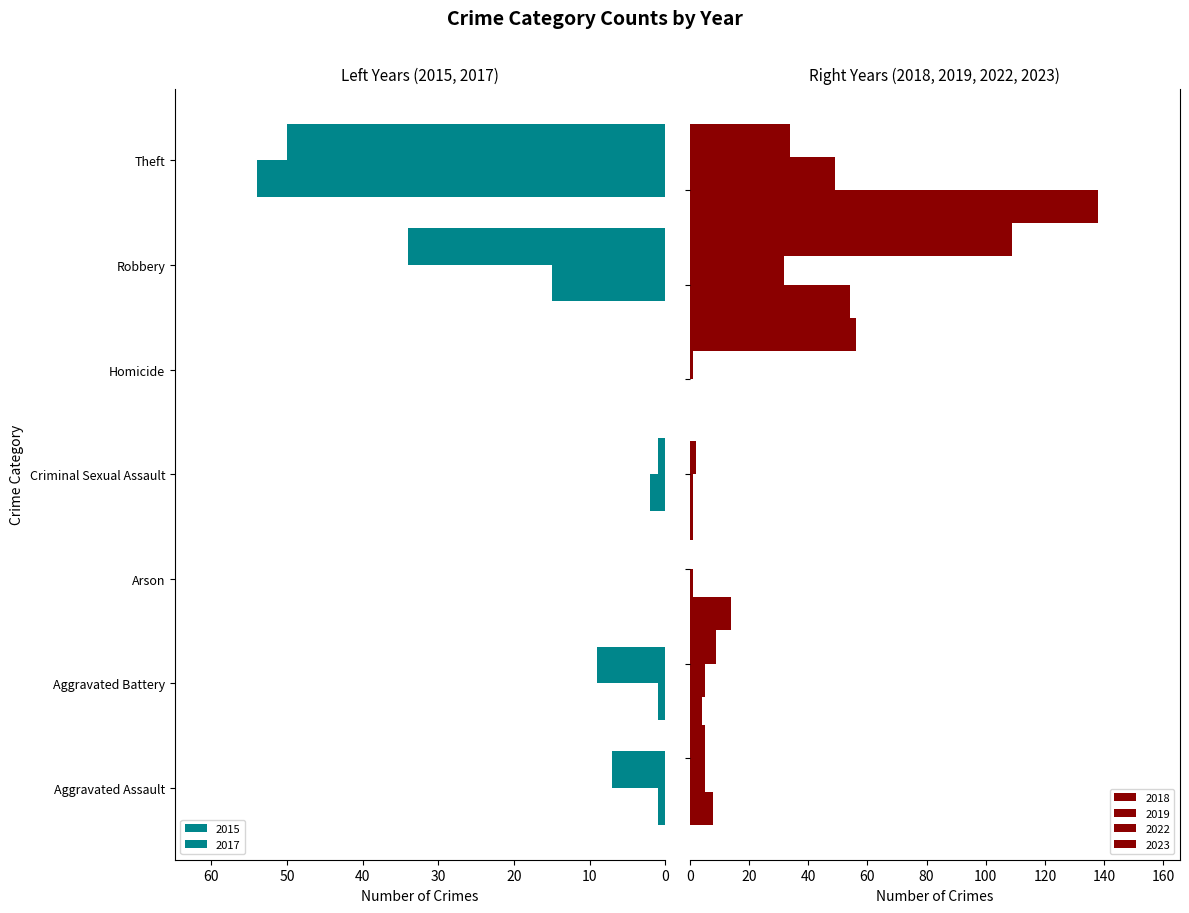

How many bars are there in each group?

6